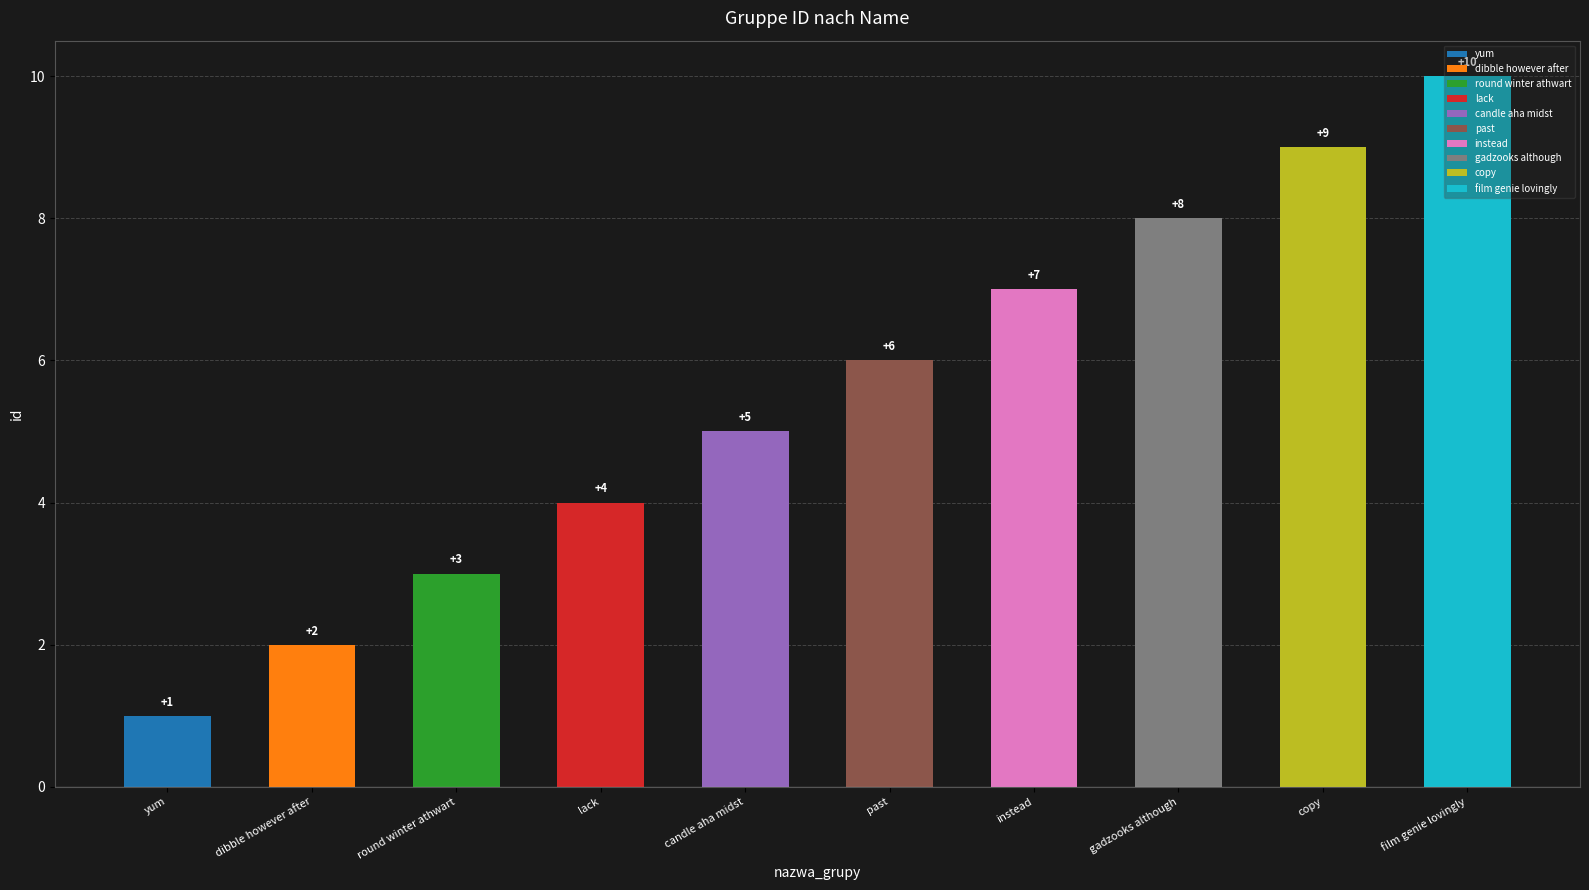

How many bars are there in total?

10